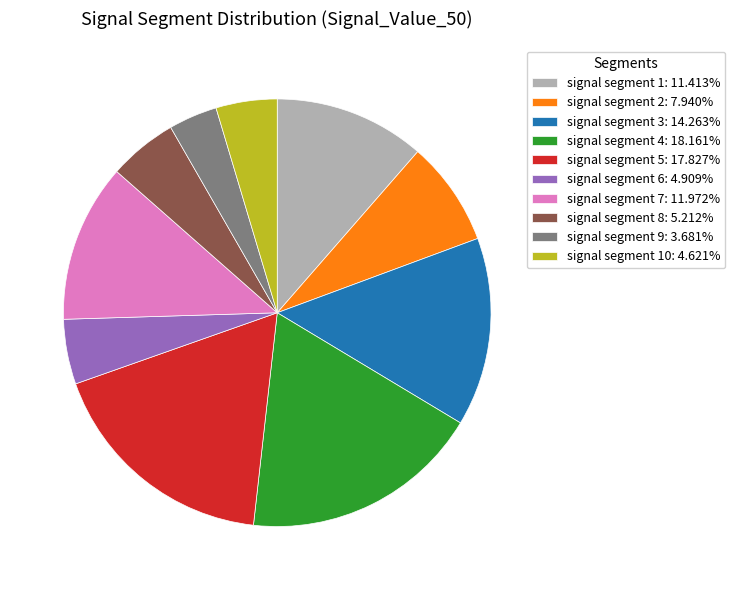

Is the sum of signal segment 8: 5.212% and signal segment 6: 4.909% greater than half?

No